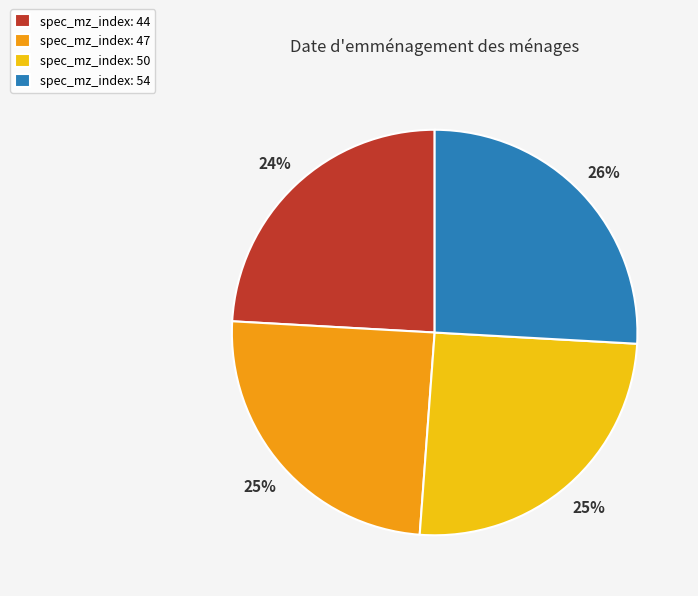

Which has a higher value, spec_mz_index: 50 or spec_mz_index: 44?

spec_mz_index: 50